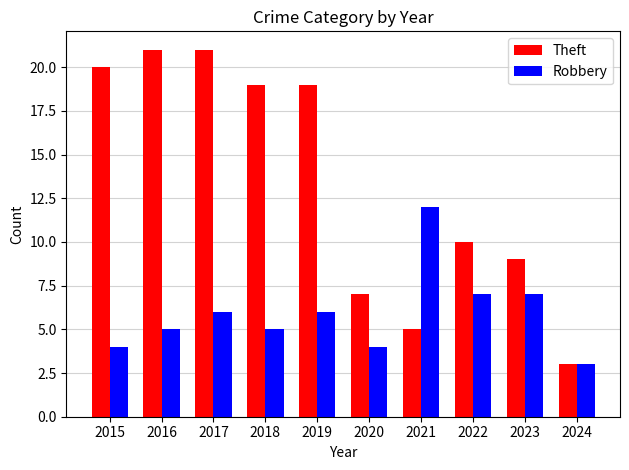

True or false: Robbery has a value of 9 at 2019.

False